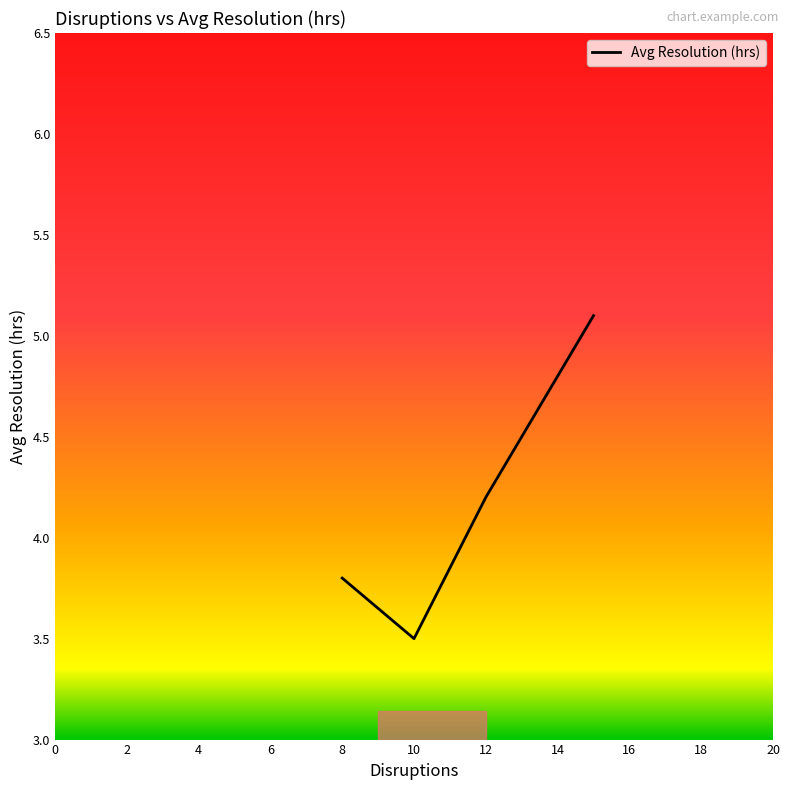

What is the smallest value displayed?

3.5